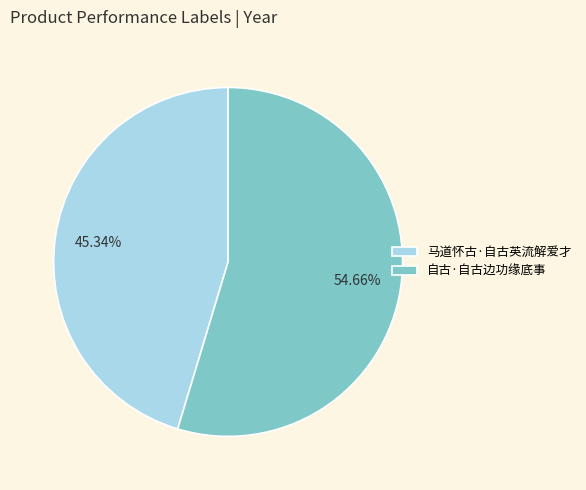

What percentage is the 自古·自古边功缘底事 slice, to the nearest percent?

55%